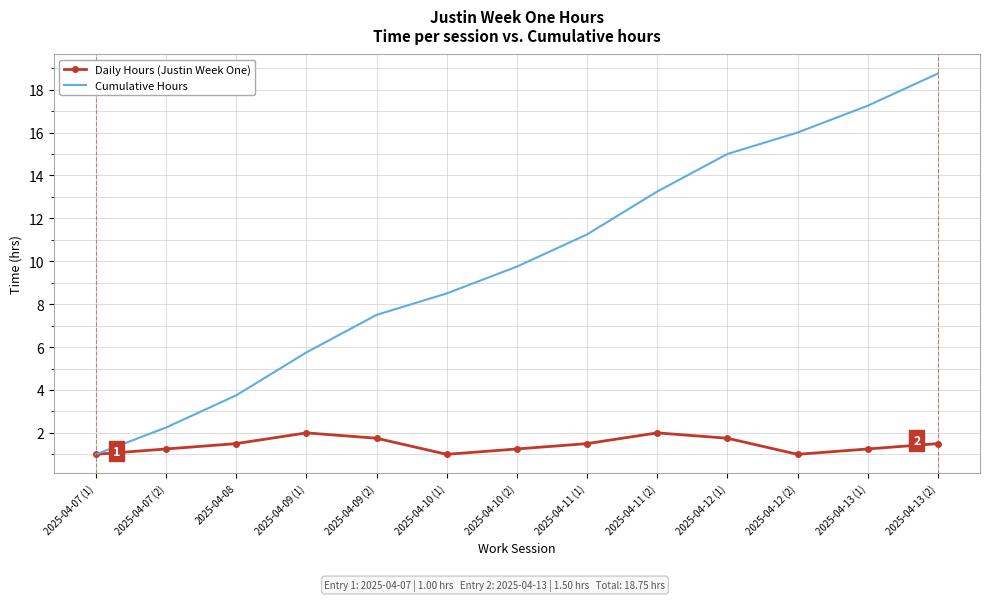

Which series has the largest range (max minus min)?

Cumulative Hours